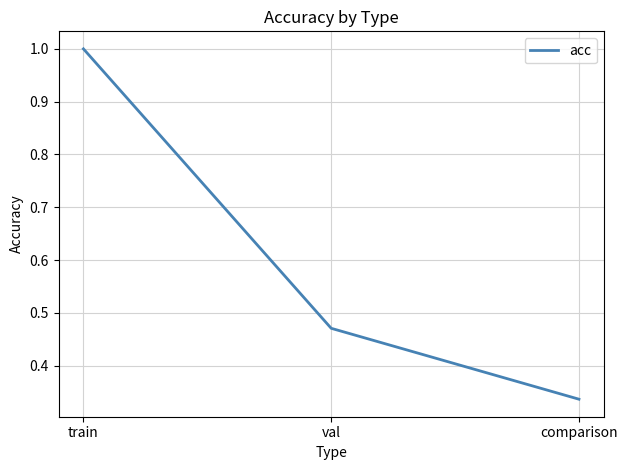

What is the sum of all values?

1.8